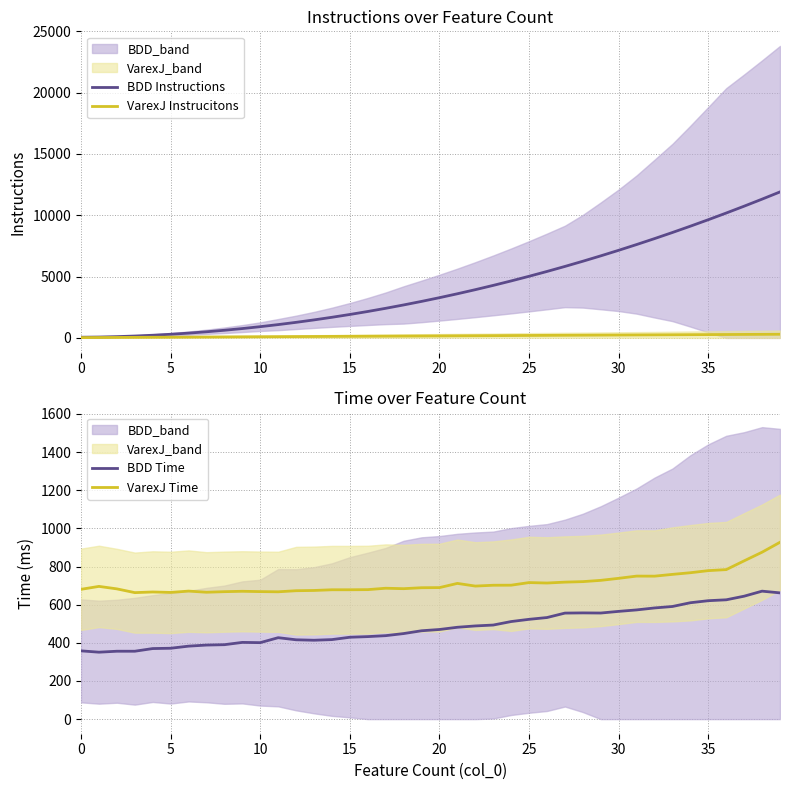

Does the chart have visible grid lines?

Yes